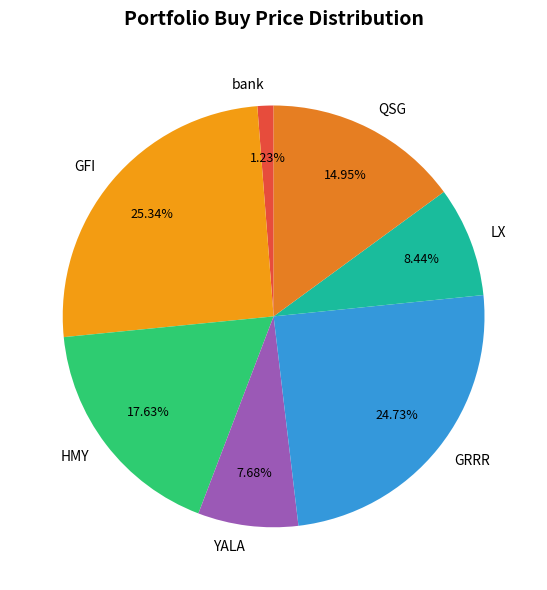

Is the sum of HMY and QSG greater than half?

No